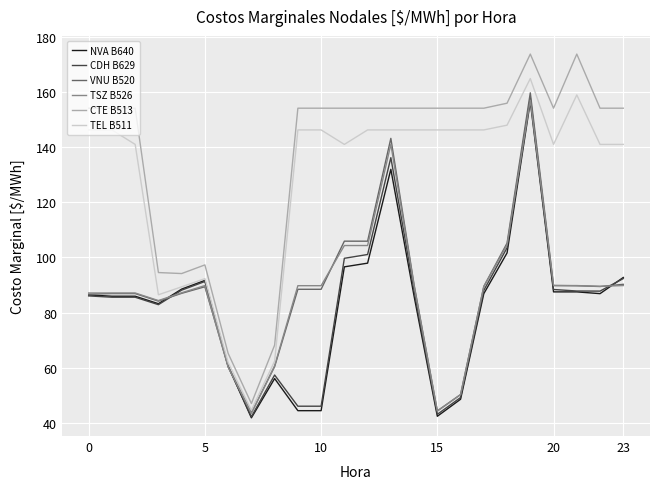

What is the smallest value displayed?

41.9